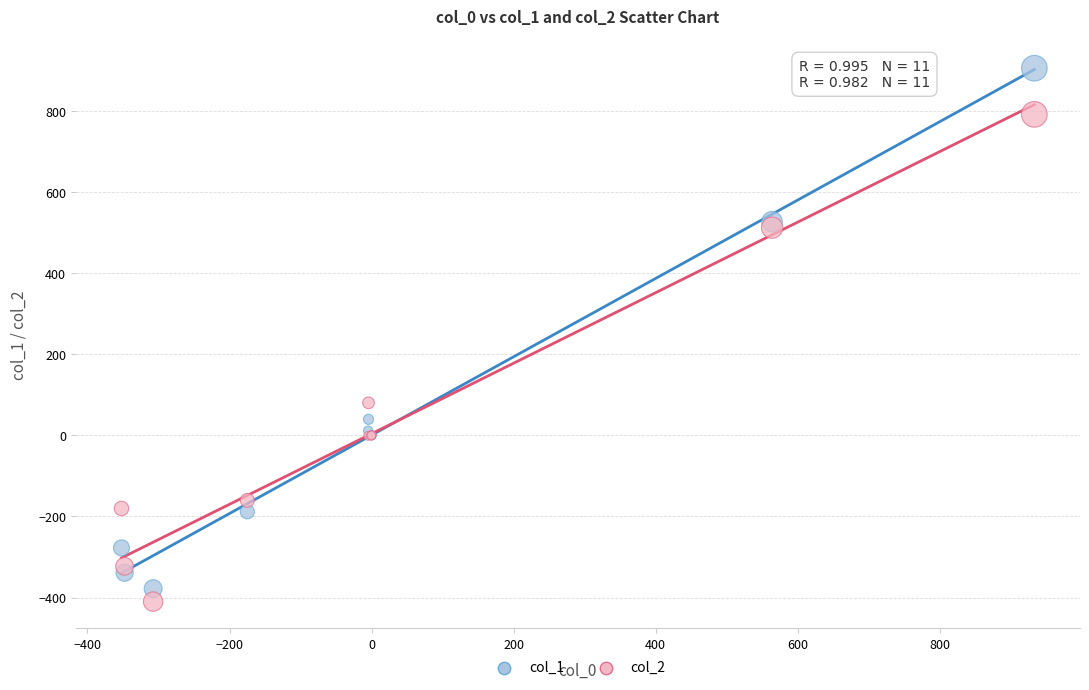

Which series reaches the maximum Y coordinate?

col_1